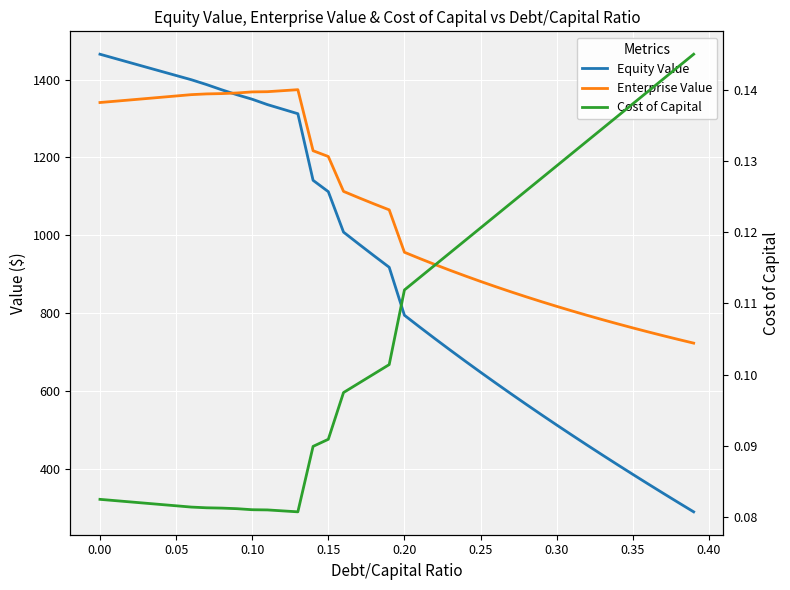

List the series in order of their peak value, highest first.

Equity Value, Enterprise Value, Cost of Capital